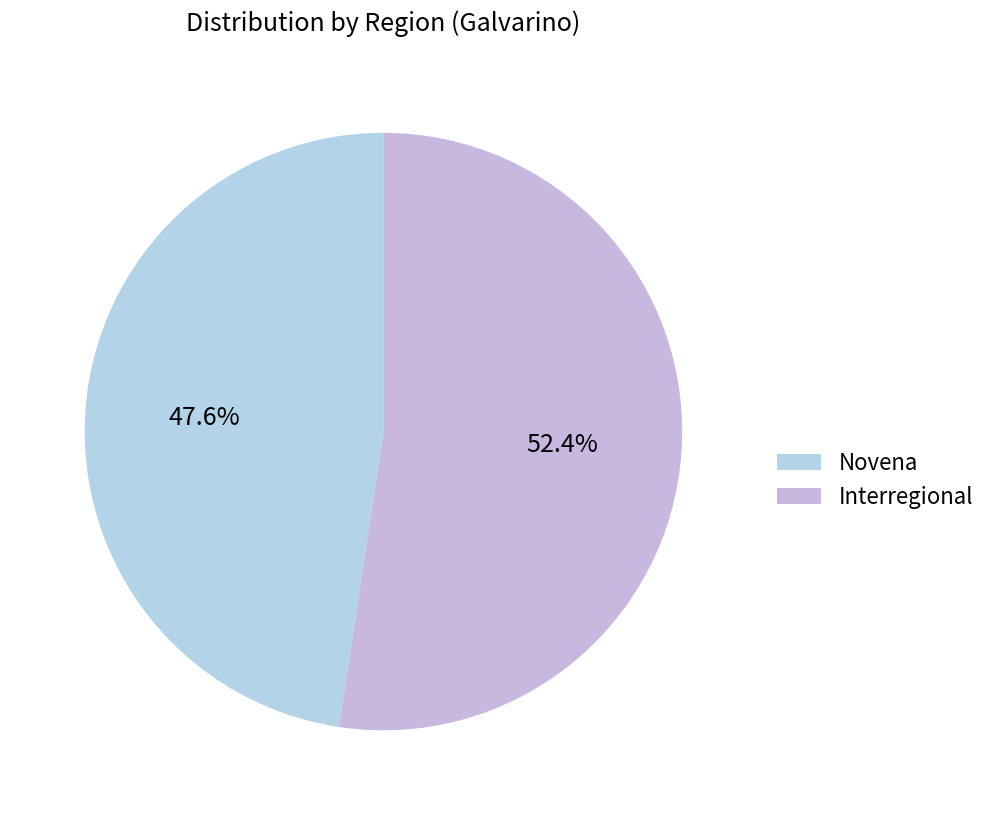

Which category accounts for the majority?

Interregional